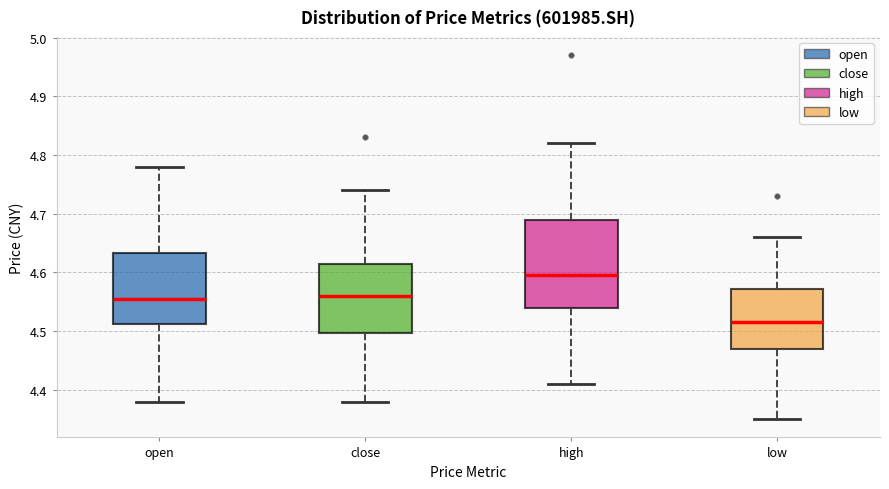

Comparing the boxes themselves (not the whiskers), which one is the tallest?

high